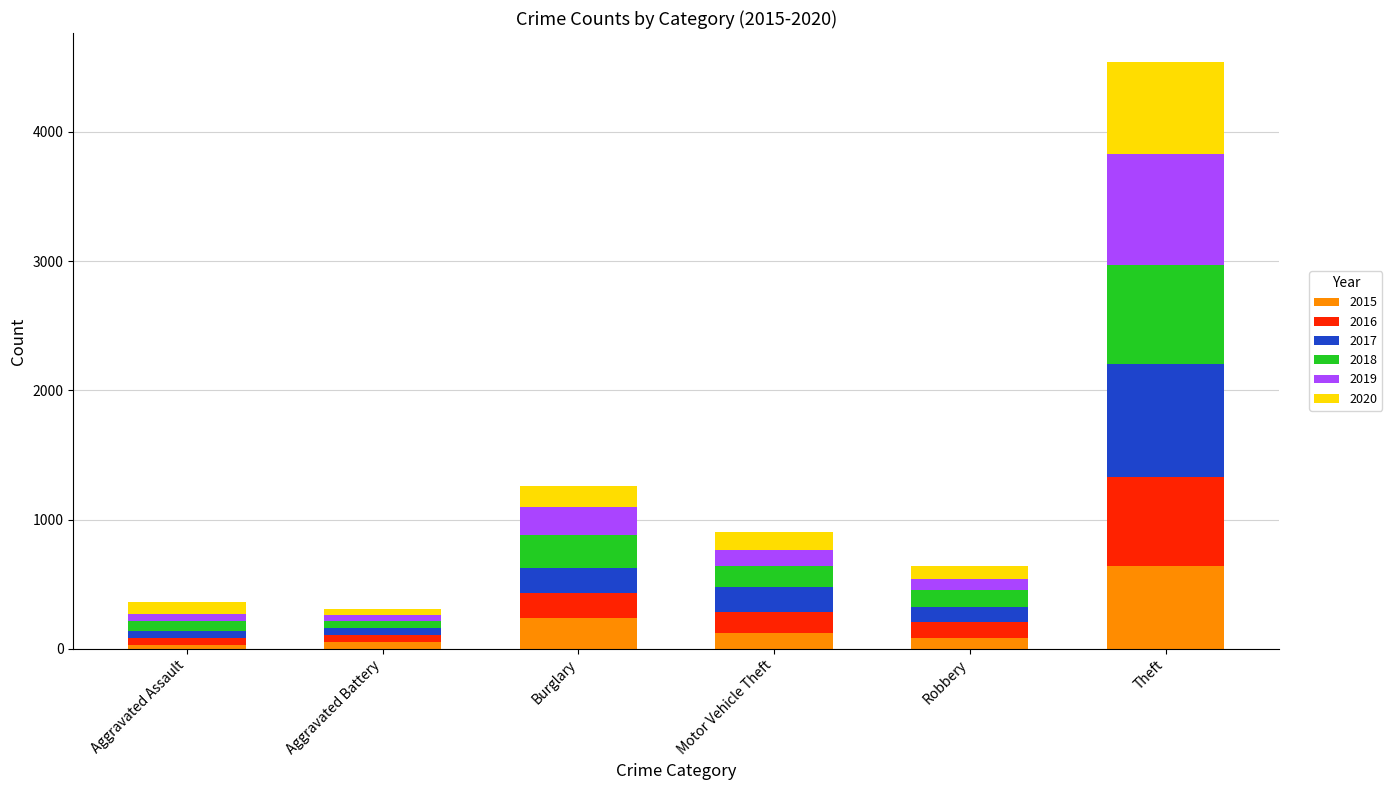

Where does the 2015 series first go above 125?

Burglary